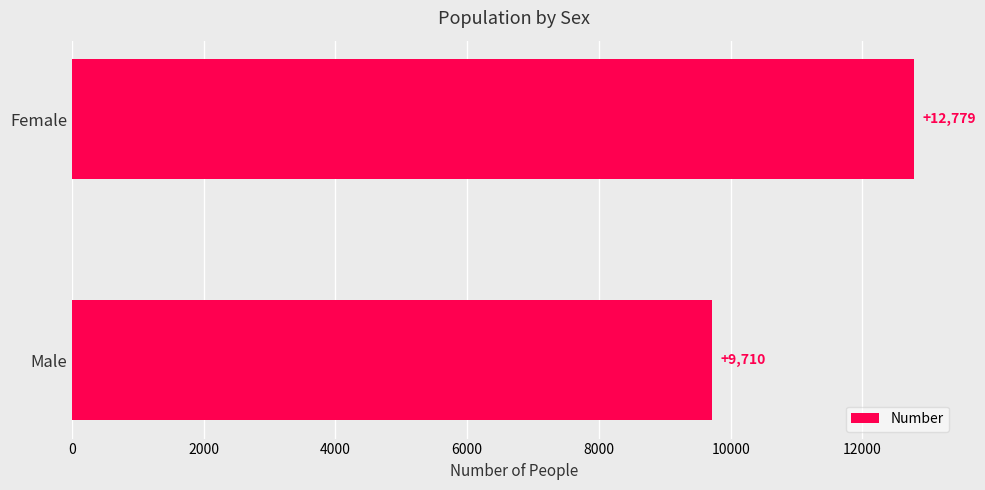

Reading top to bottom, what are all the values shown in this chart?

Female=12779	Male=9710